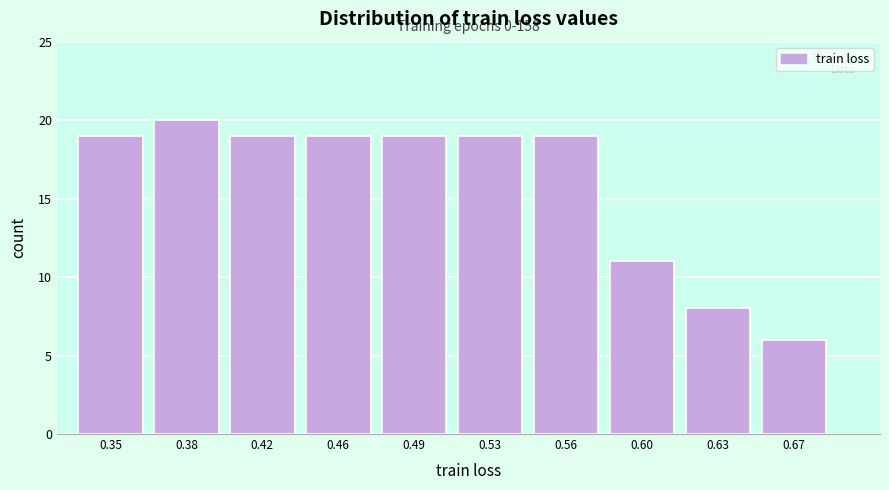

Reading left to right, list all the values displayed in this chart.

0.35=19	0.38=20	0.42=19	0.46=19	0.49=19	0.53=19	0.56=19	0.60=11	0.63=8	0.67=6